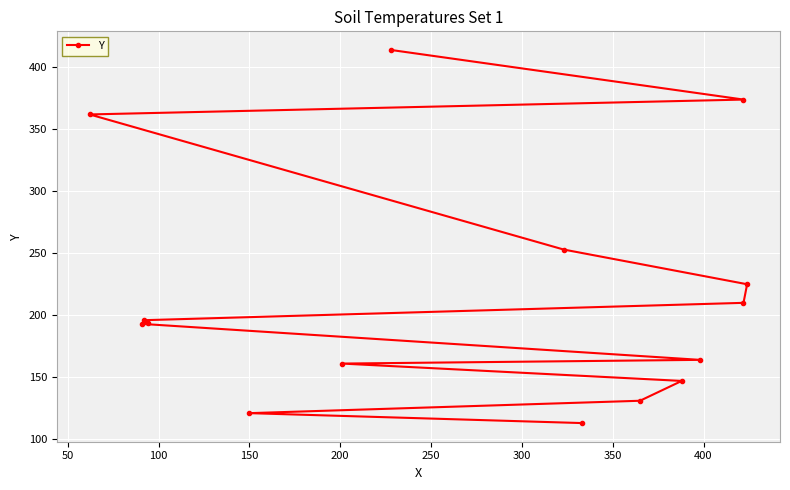

Reading right to left, extract all data points from this chart.

414	374	362	253	225	210	196	194	193	164	161	147	131	121	113